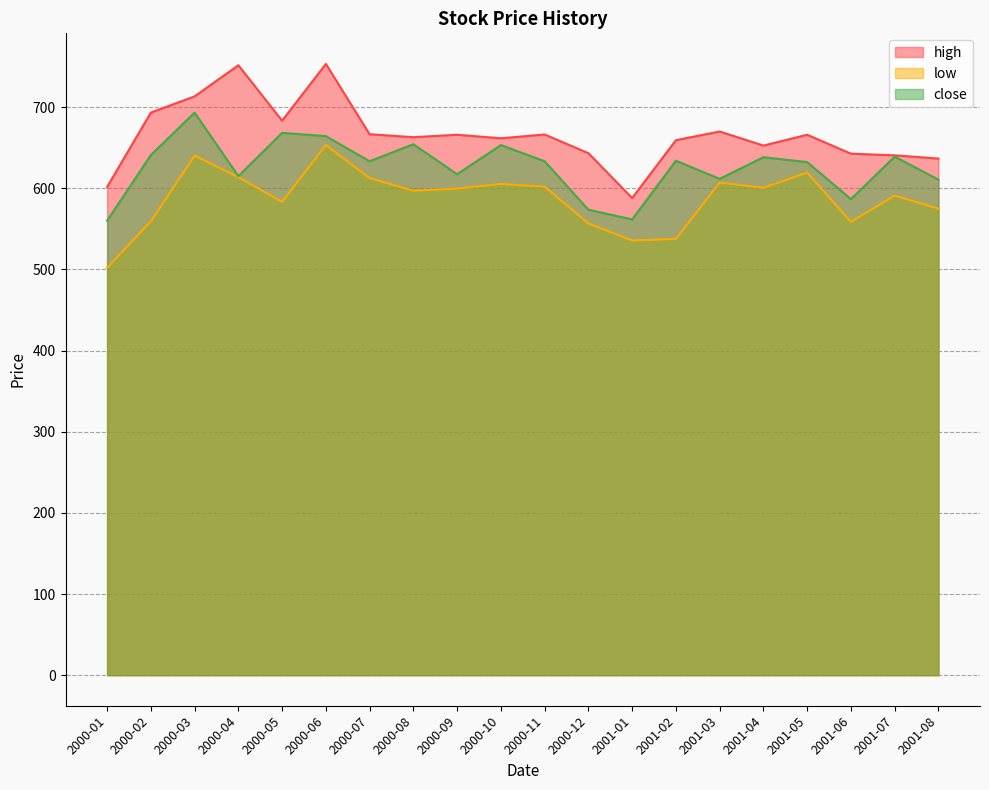

Rank the series by their maximum value, from lowest to highest.

low, close, high